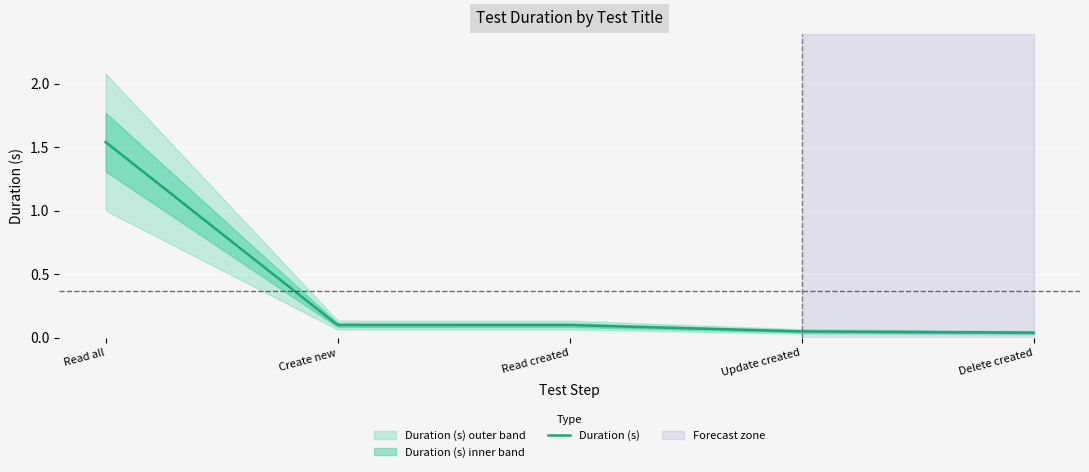

What is the sum of all values?

1.8